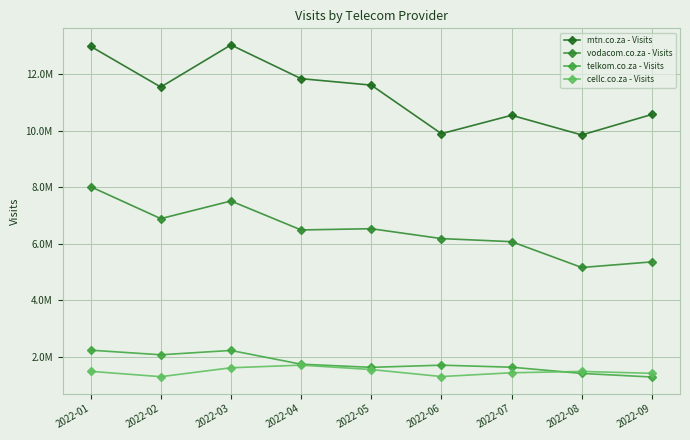

What is the difference between the telkom.co.za - Visits values at 2022-03 and 2022-05?

597387.6